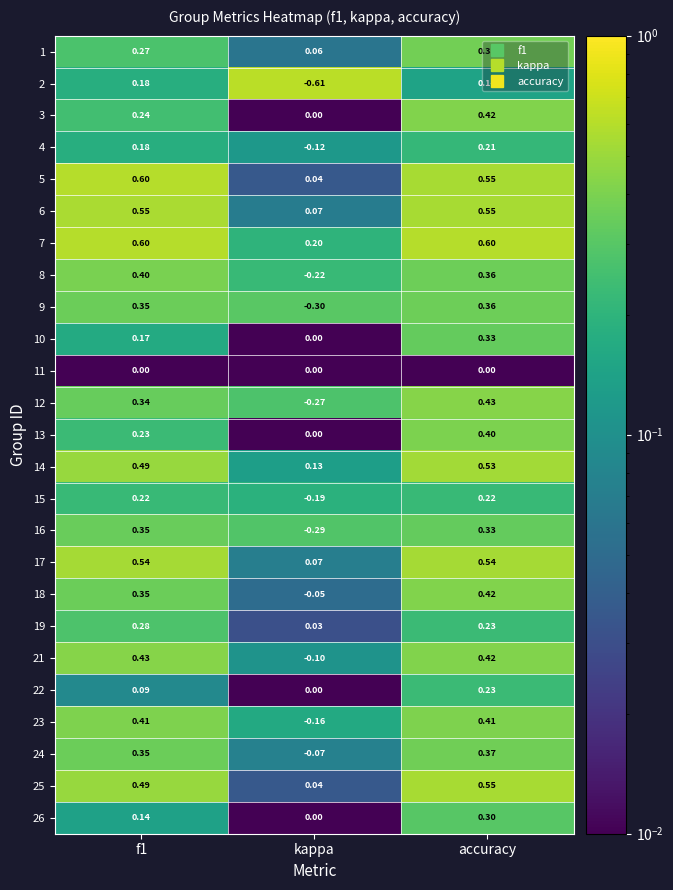

At which category is the sum across all series the highest?

accuracy